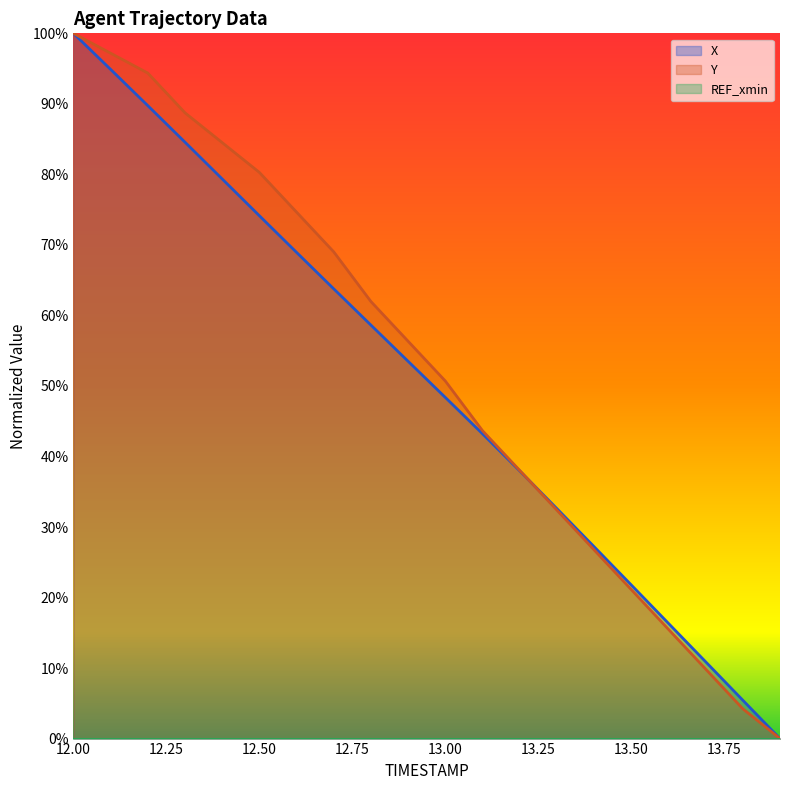

True or false: Y has a value of 137.4 at 12.3.

False